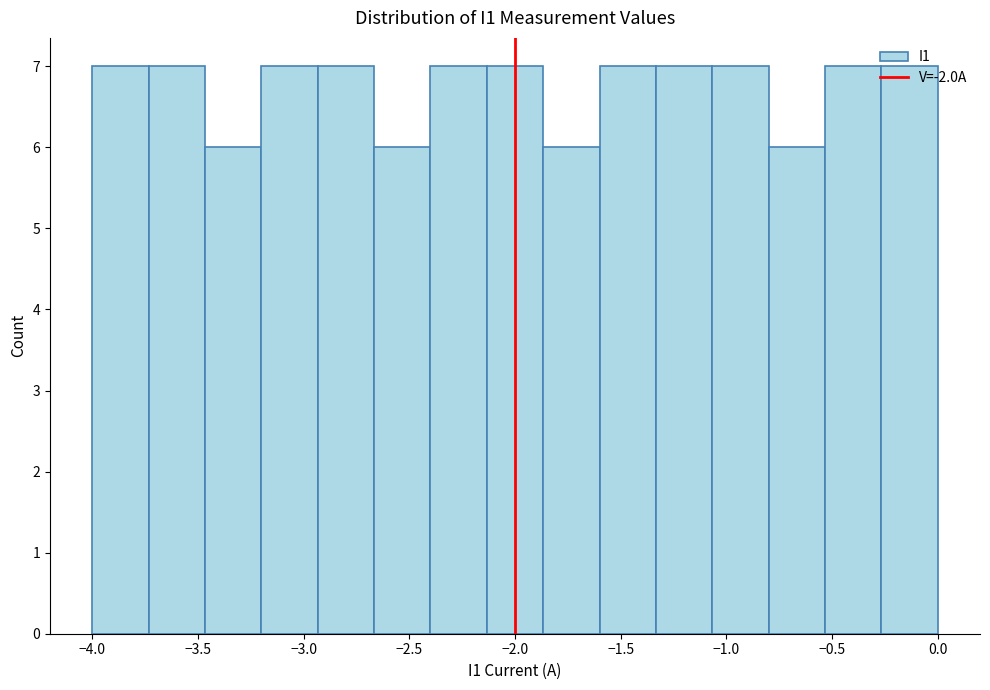

How tall is the bar that spans -3.75 to -3.45 on the x-axis? Neither the bar edges nor the heights are printed on the chart, so give them approximately, as read against the axes.

7